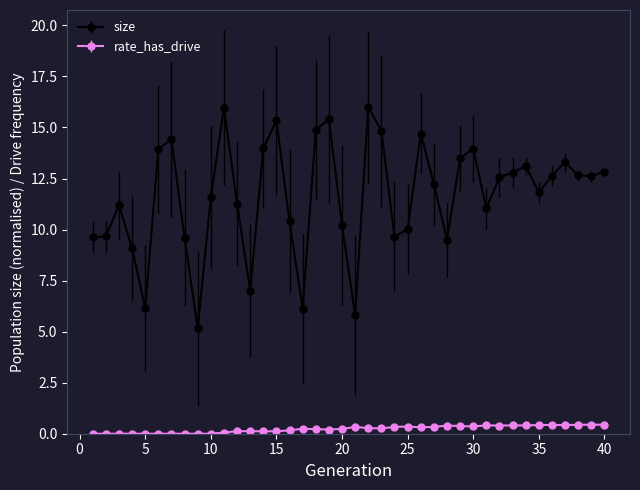

What is the value of the size point at the 8th from the left?

9.6